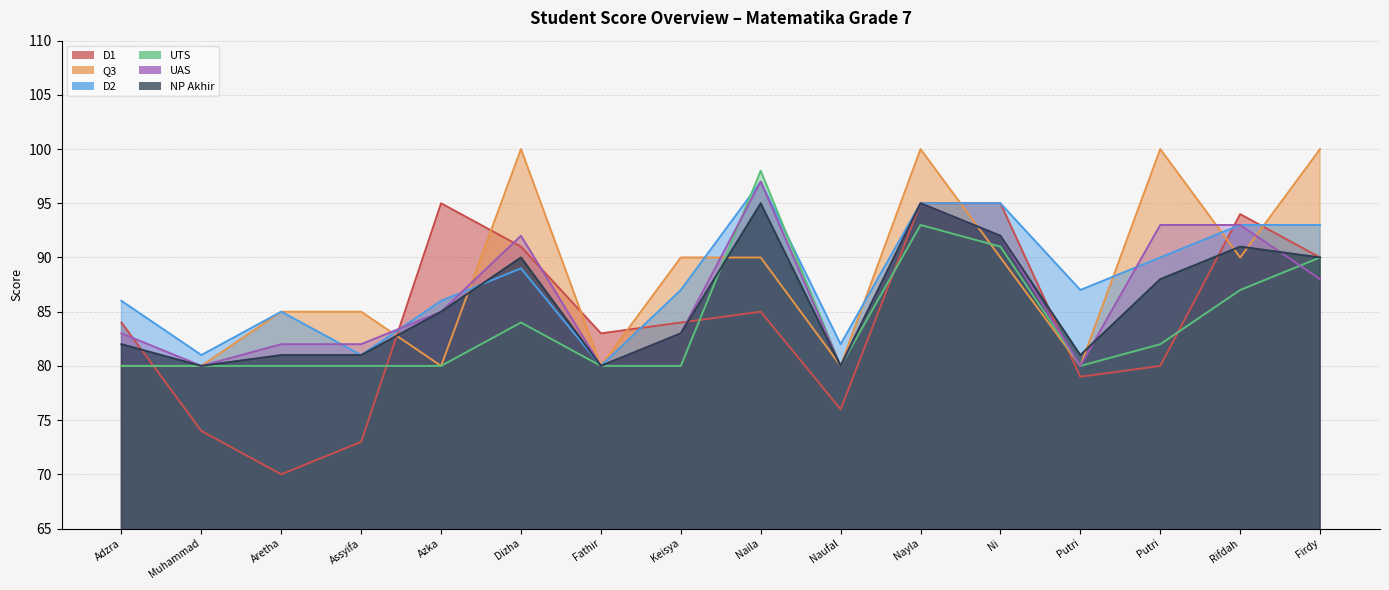

How many lines are shown in the chart?

6